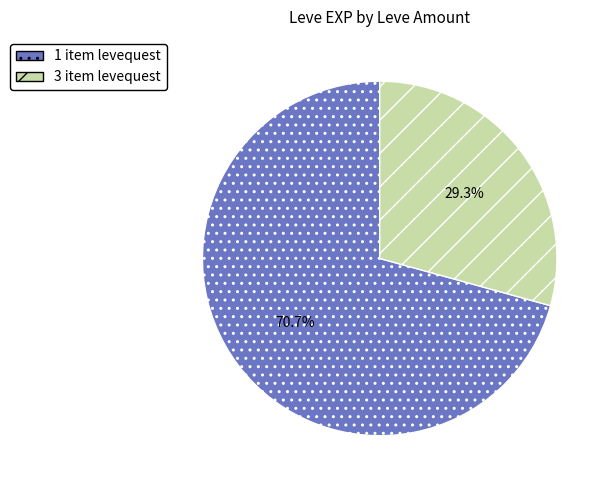

Which category has the smallest portion of the pie?

3 item levequest